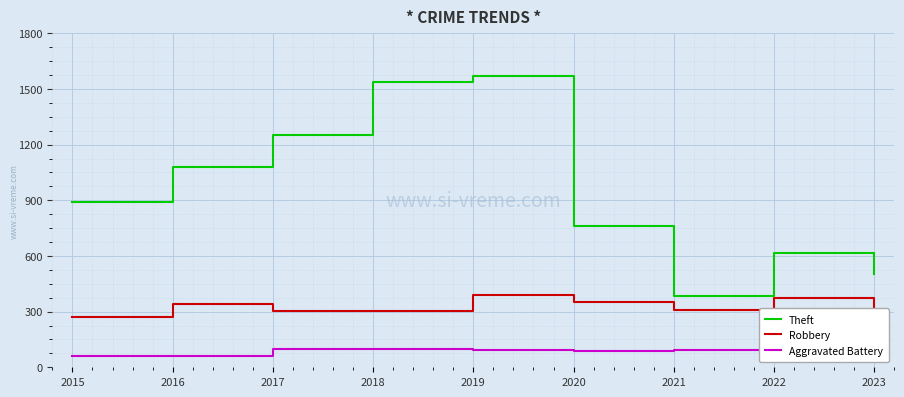

The value of Robbery at 2019 is 630. True or false?

False